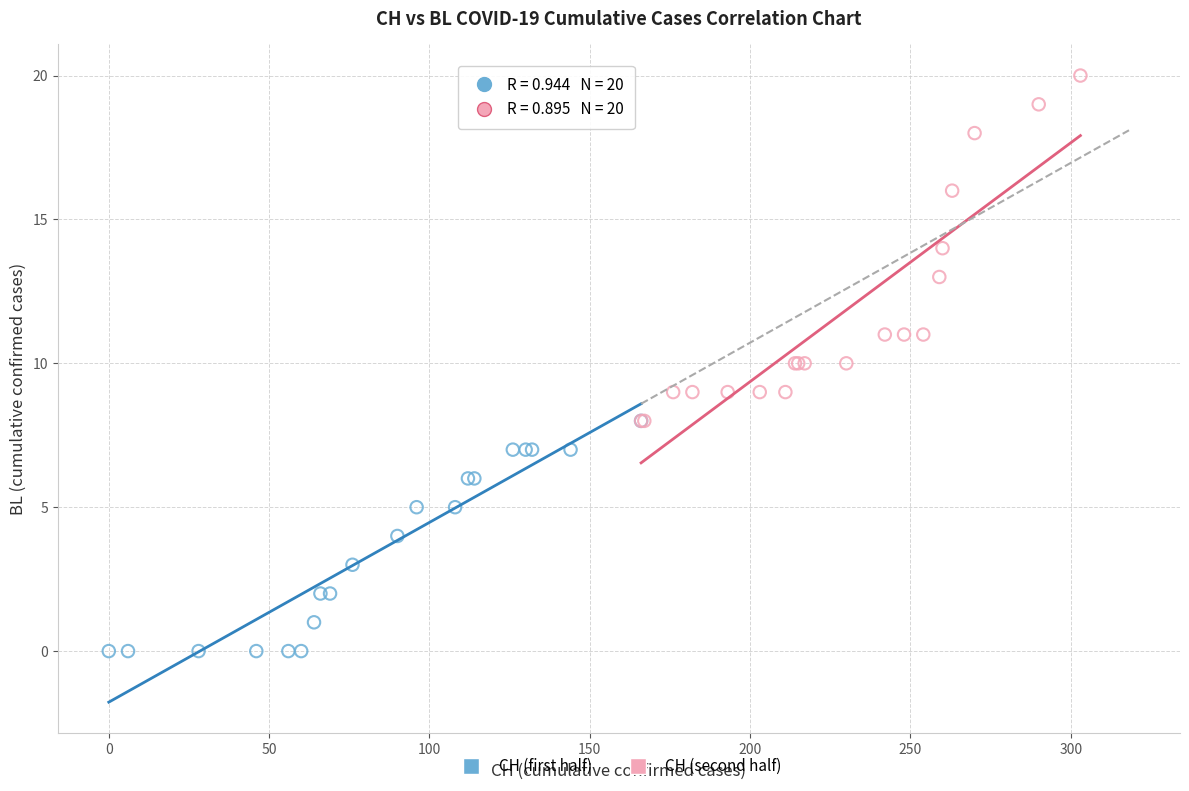

Which series contains the highest Y value?

CH (second half)